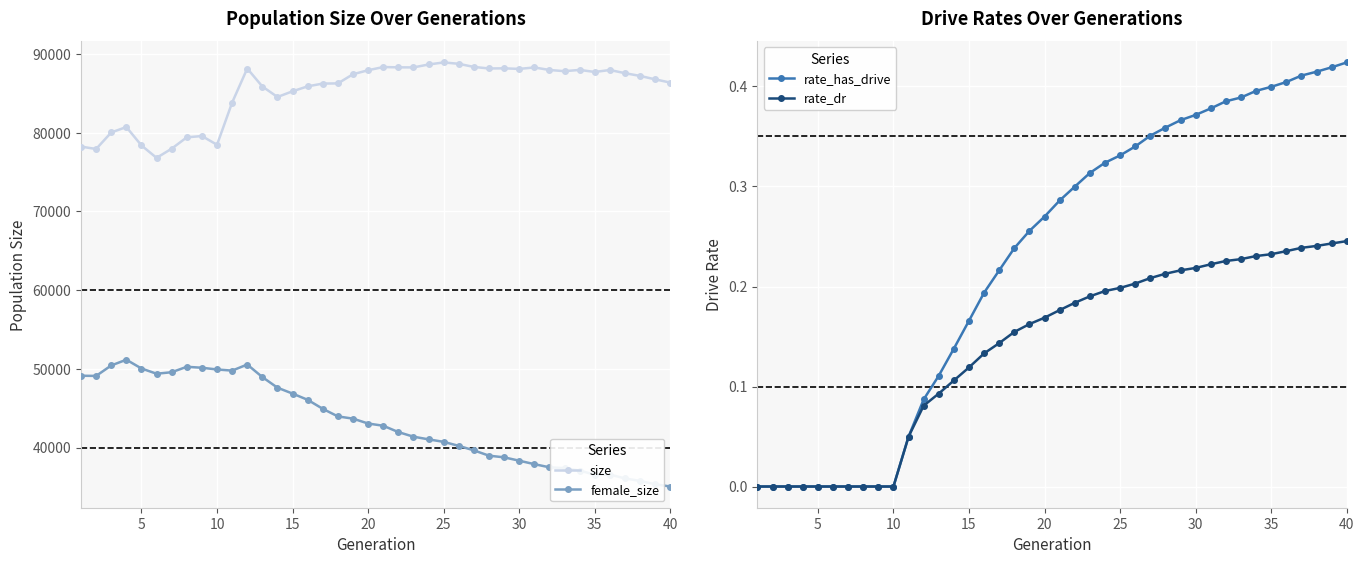

What is the value of the female_size point at the 1st from the left?

49122.0